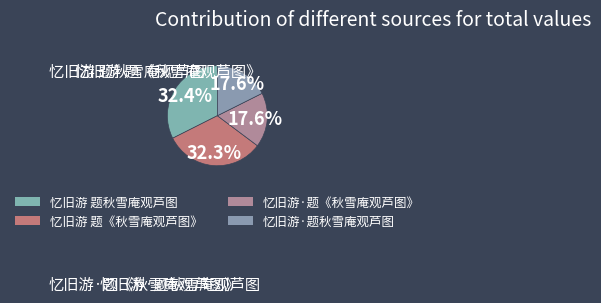

To the nearest percent, what is the difference between the 忆旧游·题秋雪庵观芦图 and 忆旧游 题《秋雪庵观芦图》 slice percentages?

15%